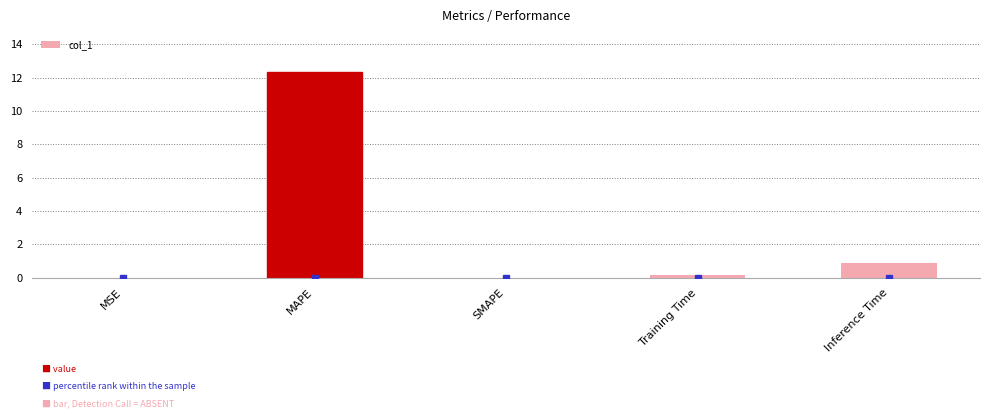

What is the sum of all values?

13.4